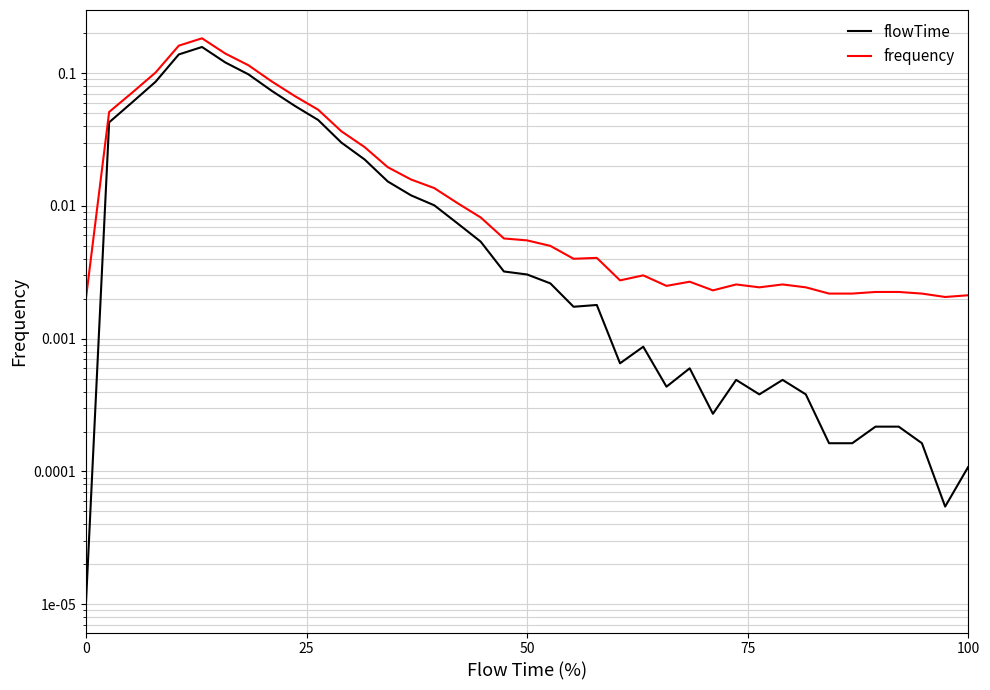

Does the chart have visible grid lines?

Yes